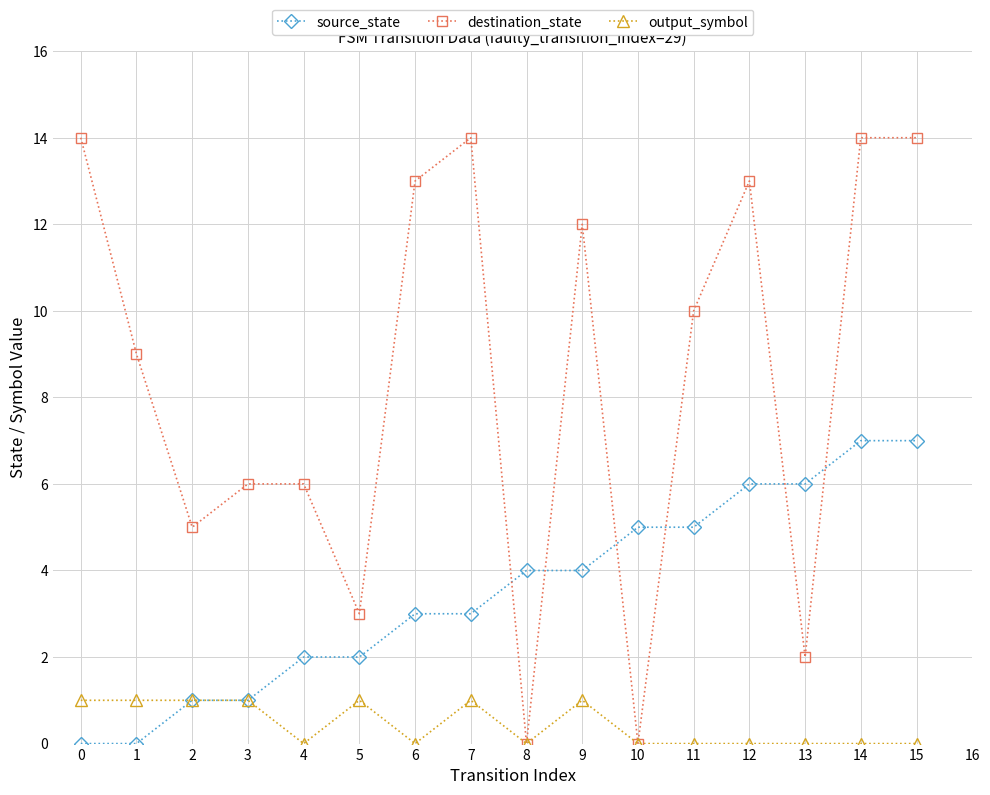

Which series has the largest range (max minus min)?

destination_state